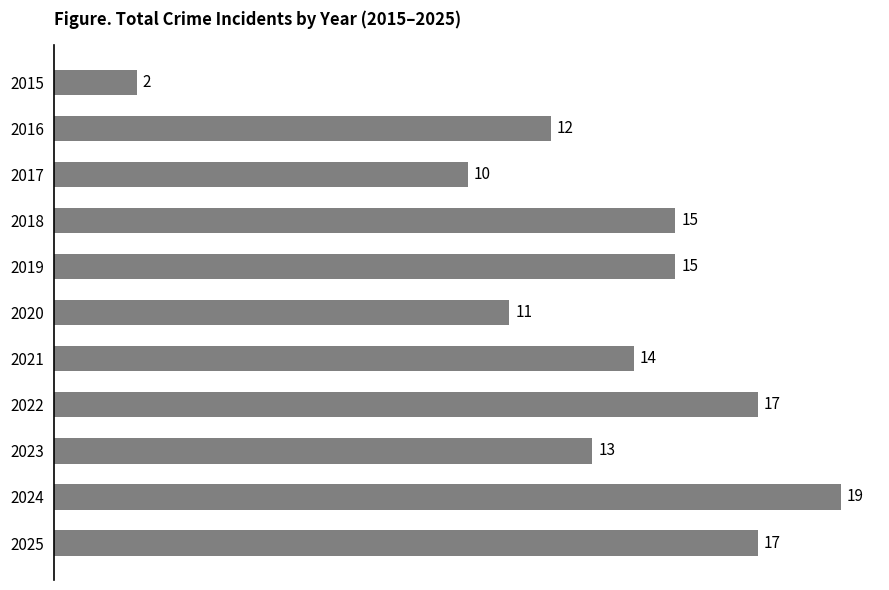

Are the bars horizontal?

Yes